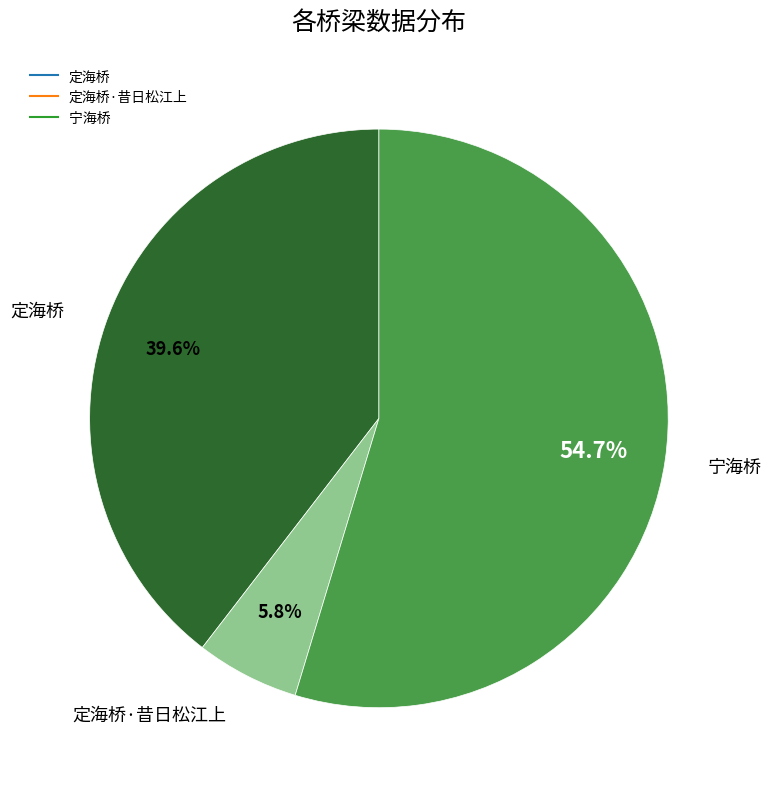

Is there a majority slice in this chart?

Yes